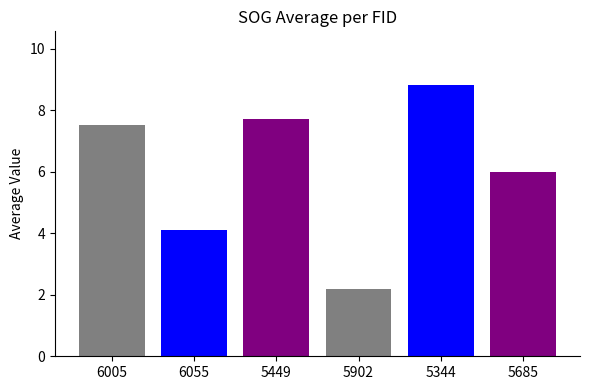

Which category has the highest value across all series?

5344